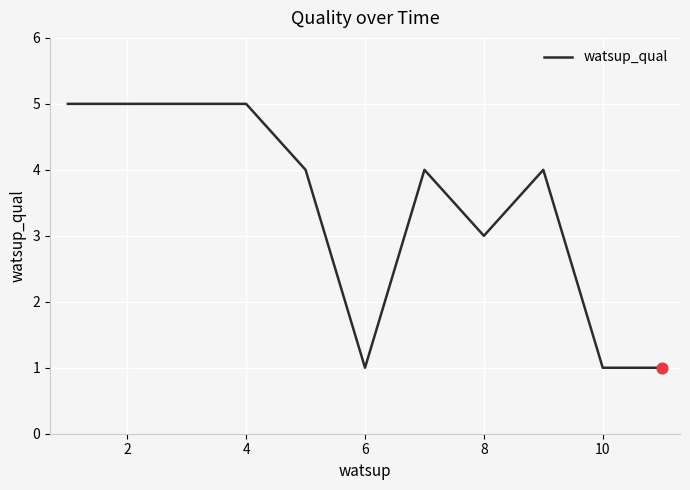

What is the maximum value shown in the chart?

5